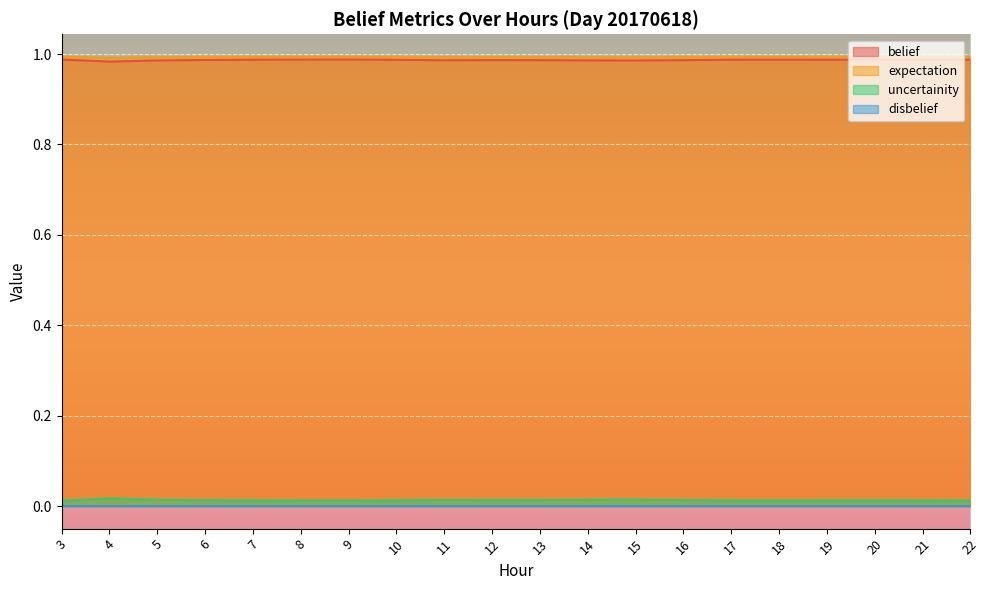

At which category does belief reach its first local valley?

9